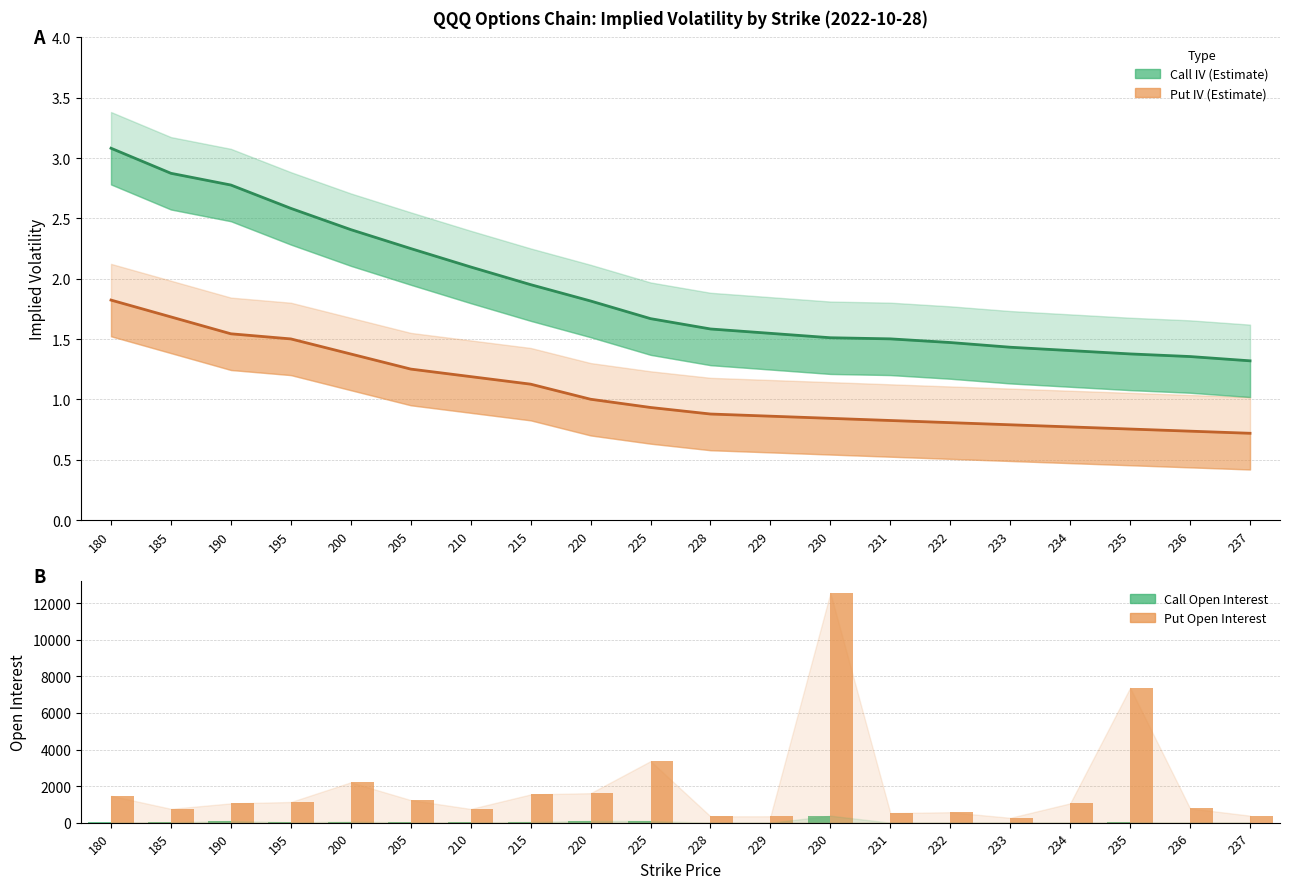

What is the value of the Put Open Interest bar at the 11th from the left?

347.0